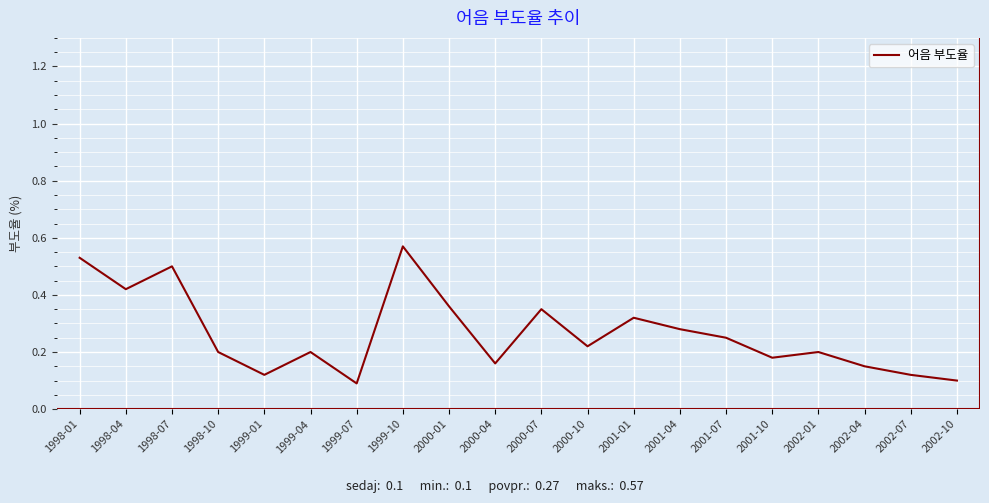

What is the change in value from 1998-07 to 2000-04?

-0.3